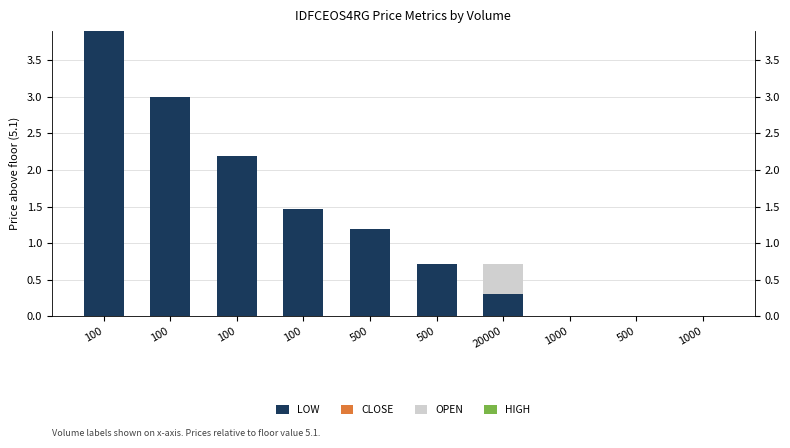

Rank the series by their maximum value, from lowest to highest.

CLOSE, HIGH, OPEN, LOW